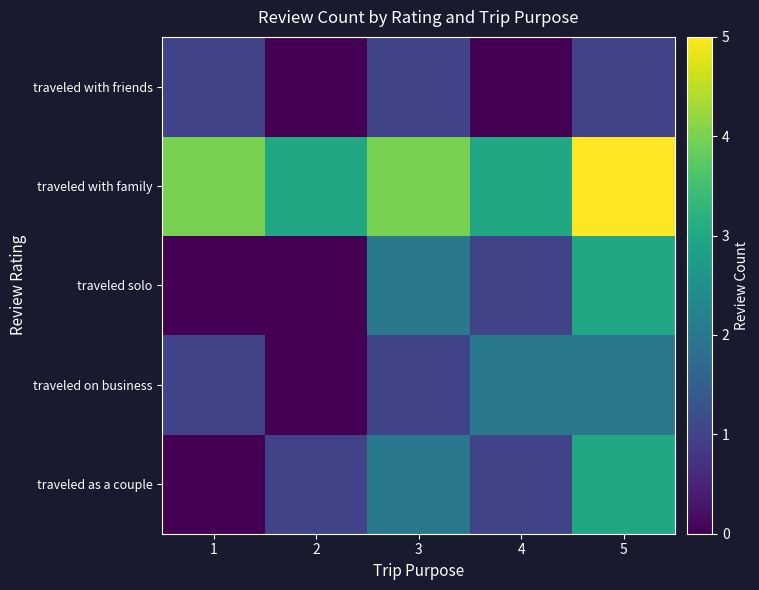

Reading left to right, what are all the values shown in this chart?

traveled as a couple: 1=0	2=1	3=2	4=1	5=3
traveled on business: 1=1	2=0	3=1	4=2	5=2
traveled solo: 1=0	2=0	3=2	4=1	5=3
traveled with family: 1=4	2=3	3=4	4=3	5=5
traveled with friends: 1=1	2=0	3=1	4=0	5=1